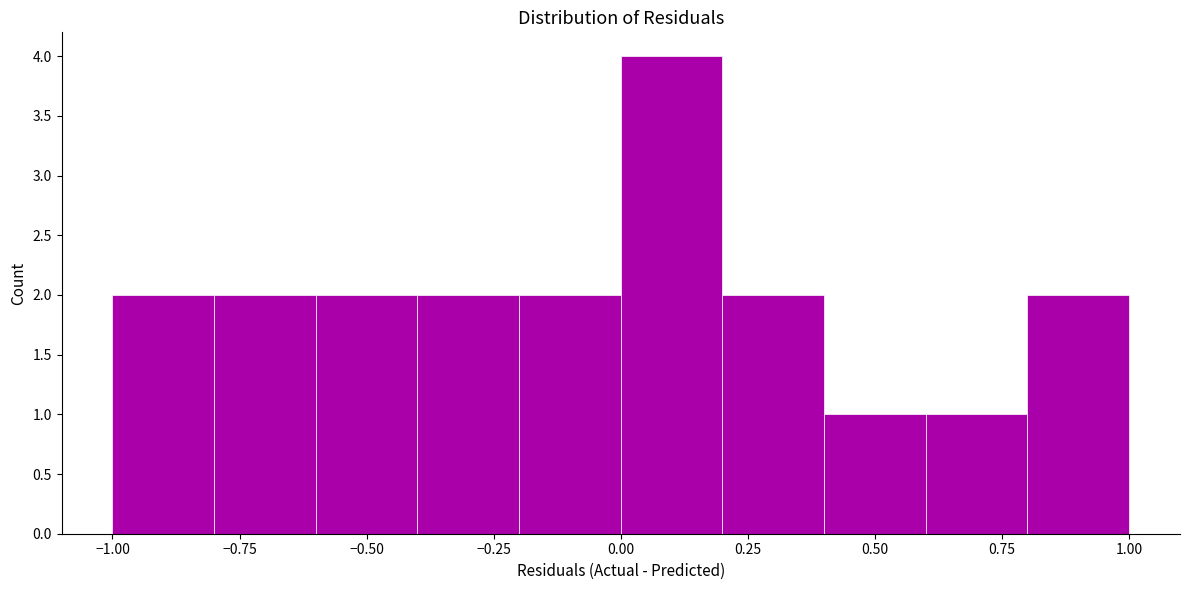

How tall is the bar that spans 0.6 to 0.8 on the x-axis? The values are not printed on the chart, so give them approximately, as read against the axis.

1